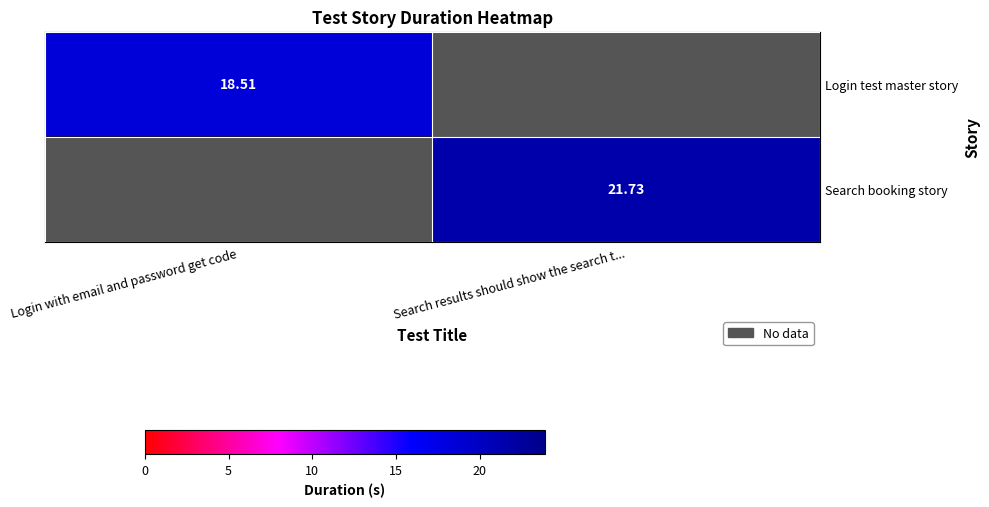

Is the value of Login test master story at Login with email and password get code greater than the value of Search booking story at Search results should show the search t...?

No